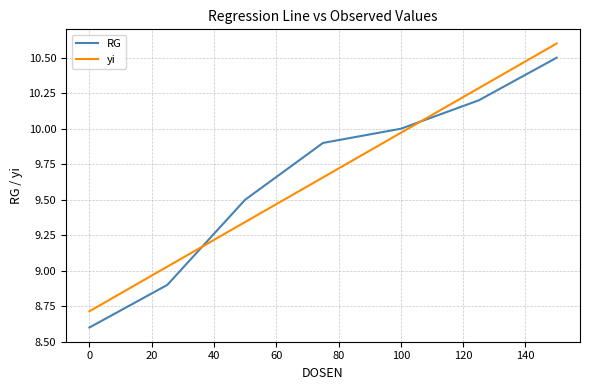

Which series has the widest spread of values?

RG